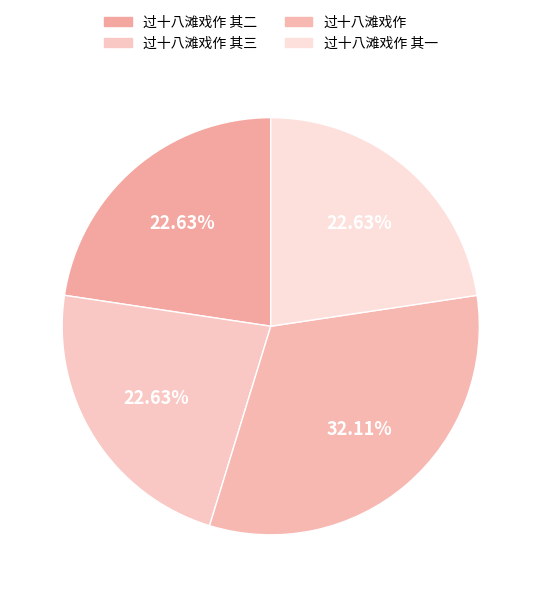

Is there a majority slice in this chart?

No